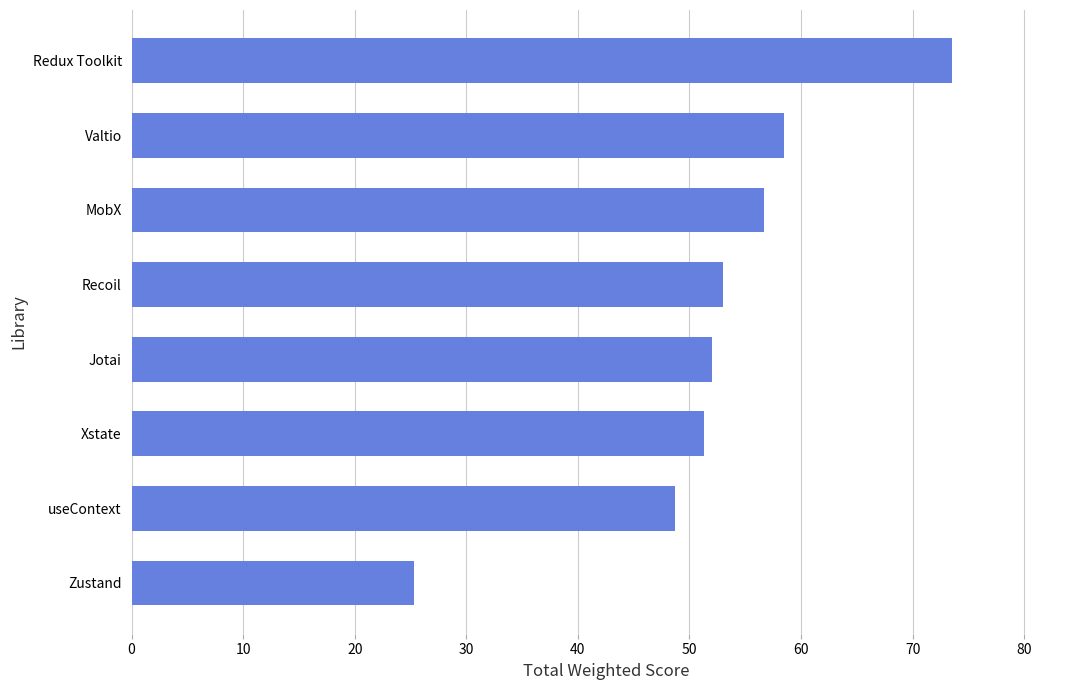

At which label is the value closest to 49?

useContext